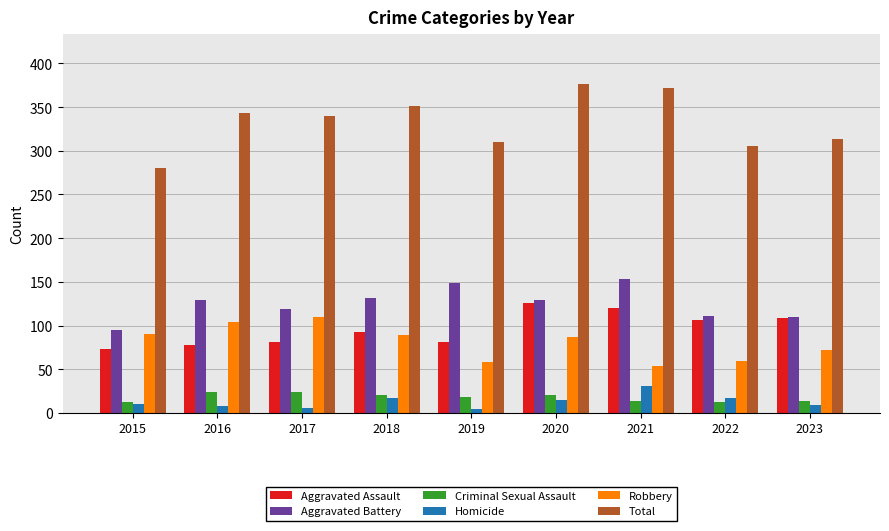

What is the maximum value shown in the chart?

377